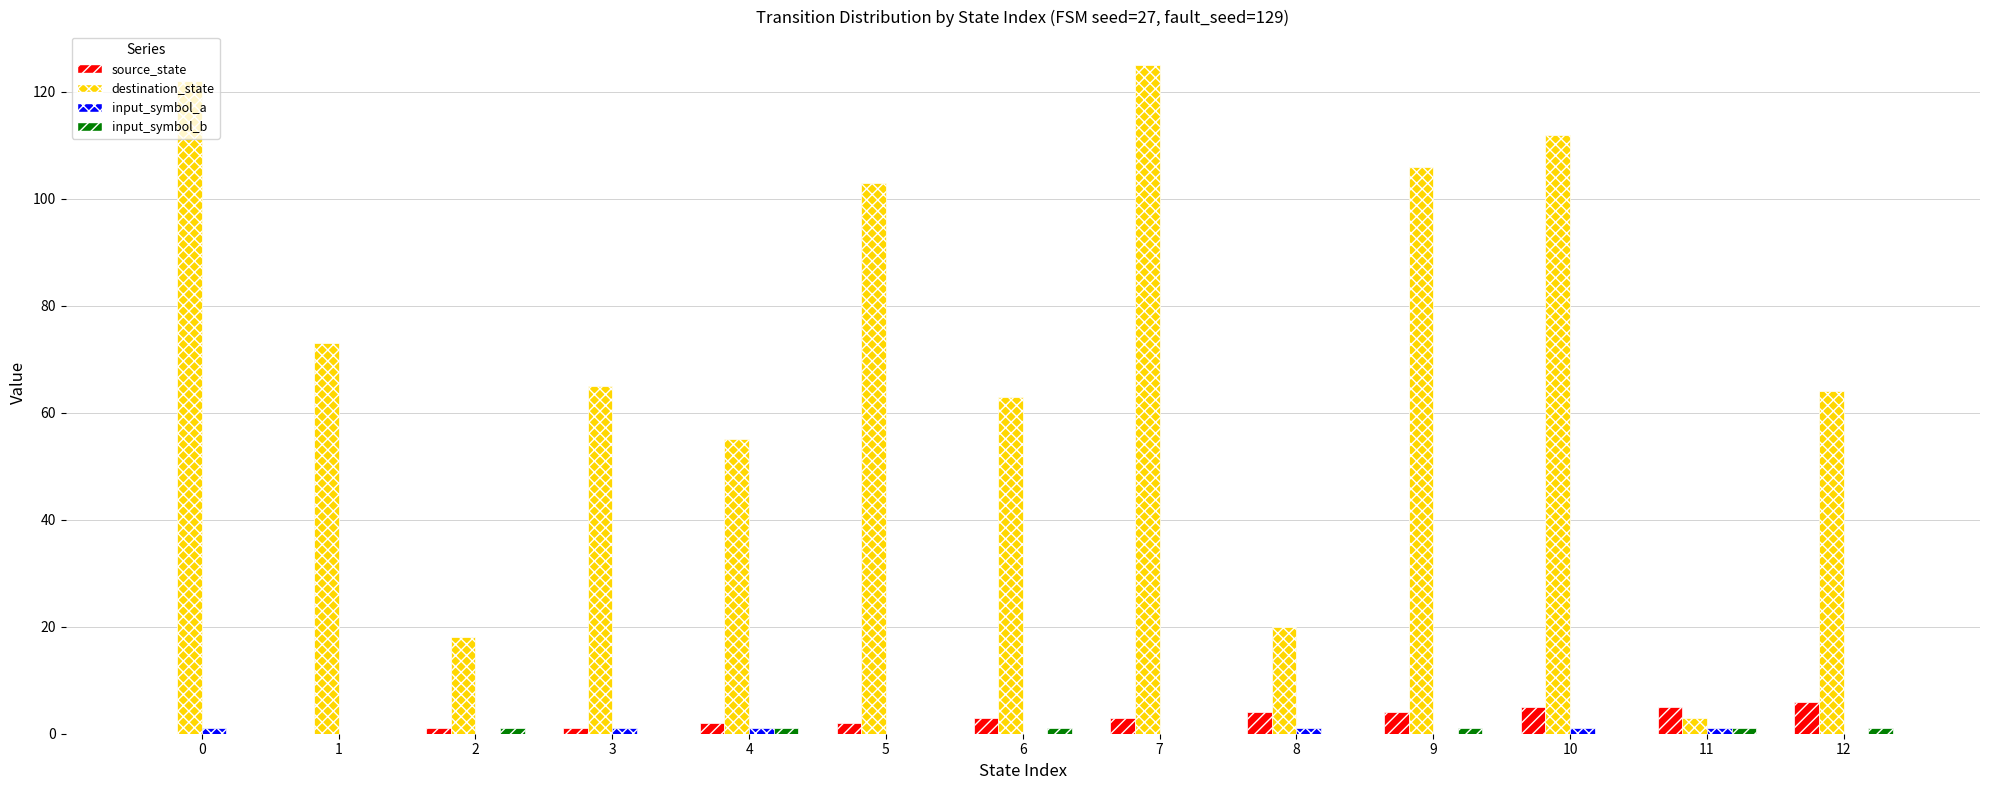

How many series are shown in this chart?

4